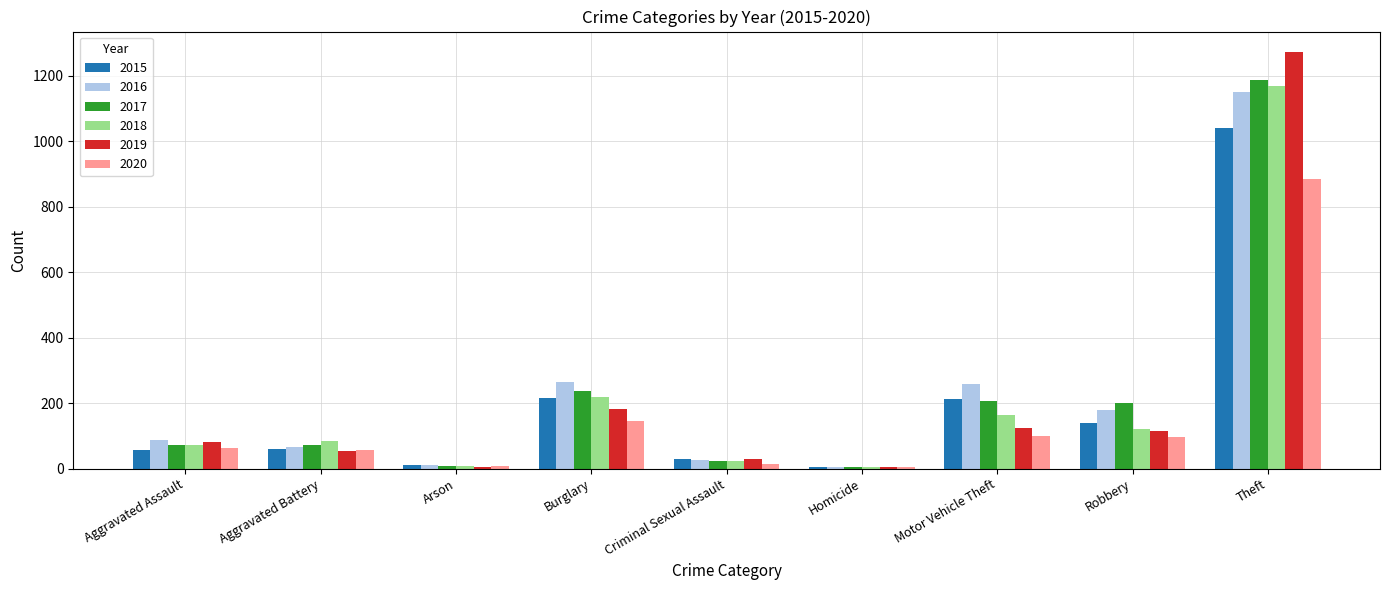

Is it true that 2018 equals 298 at Theft?

False